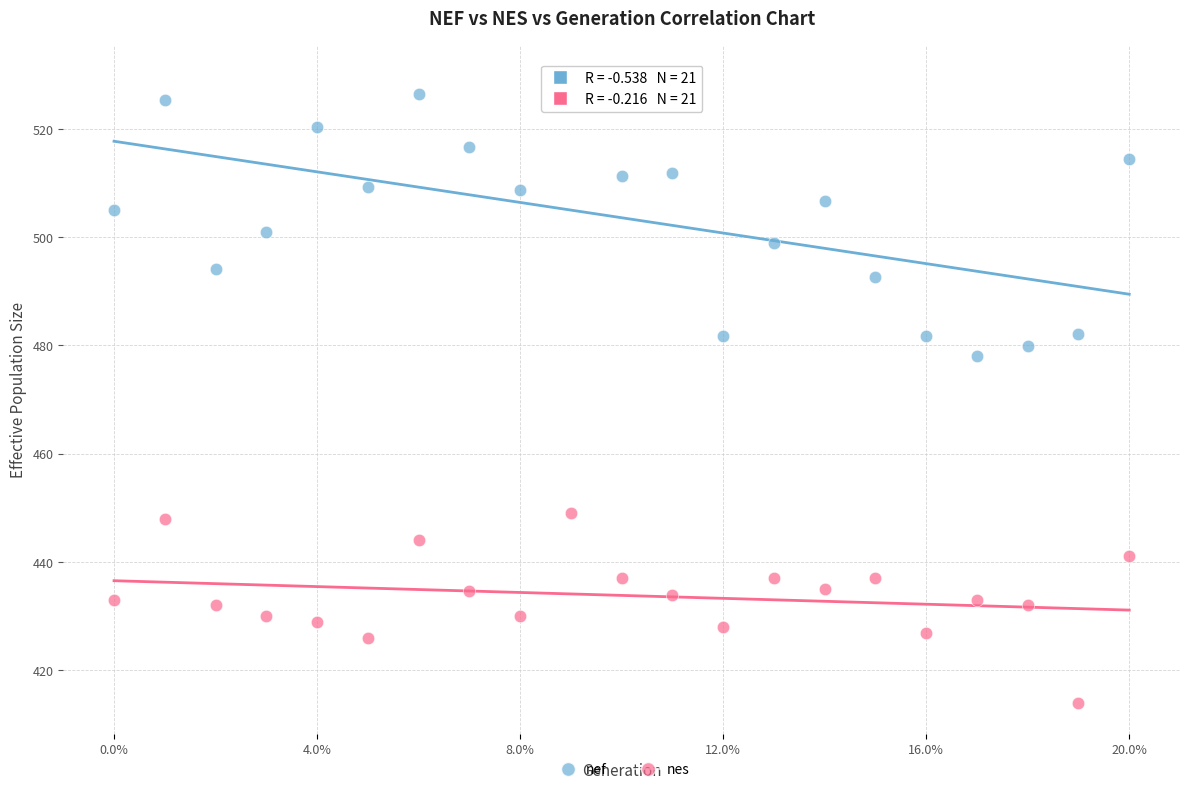

Which series reaches the minimum Y coordinate?

nes